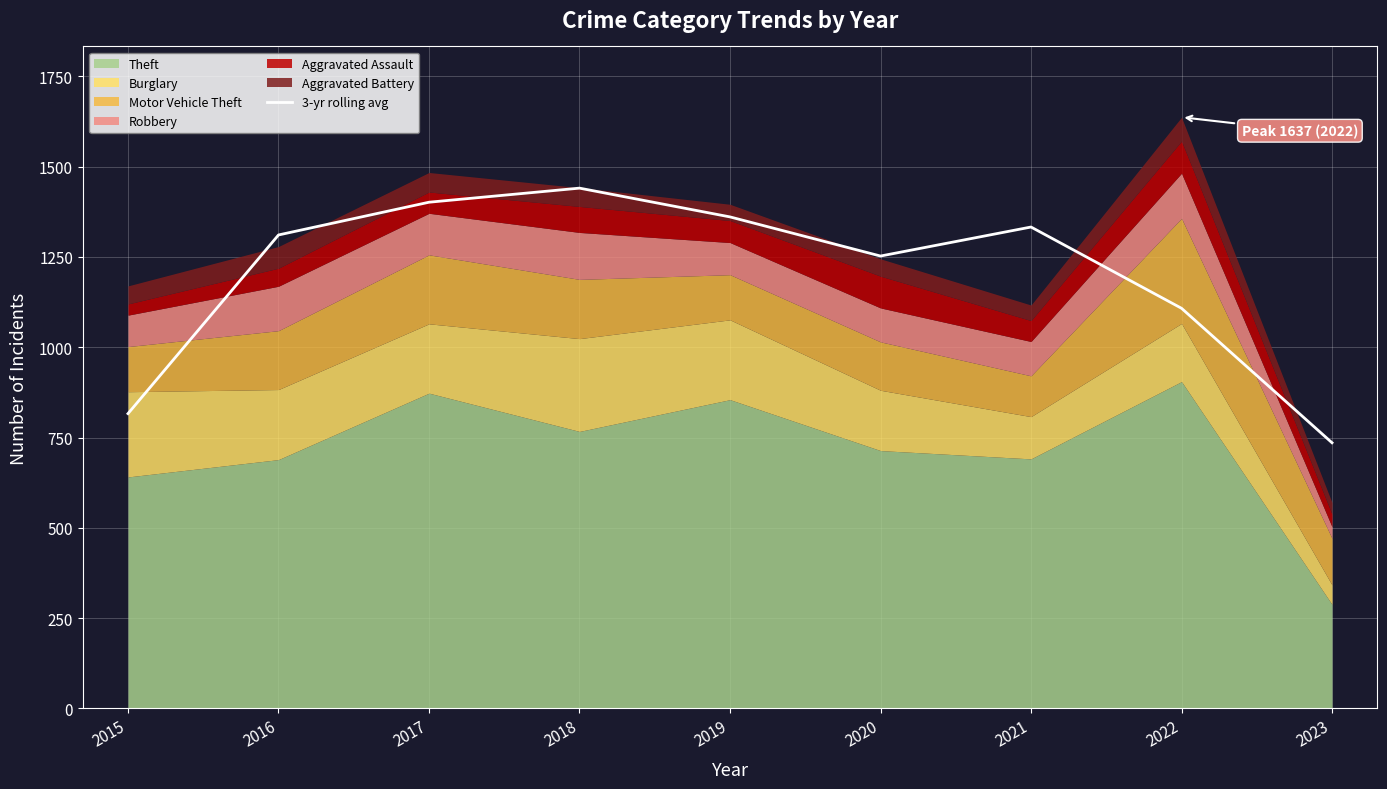

How many points are higher than both their immediate neighbors (excluding endpoints)?

2